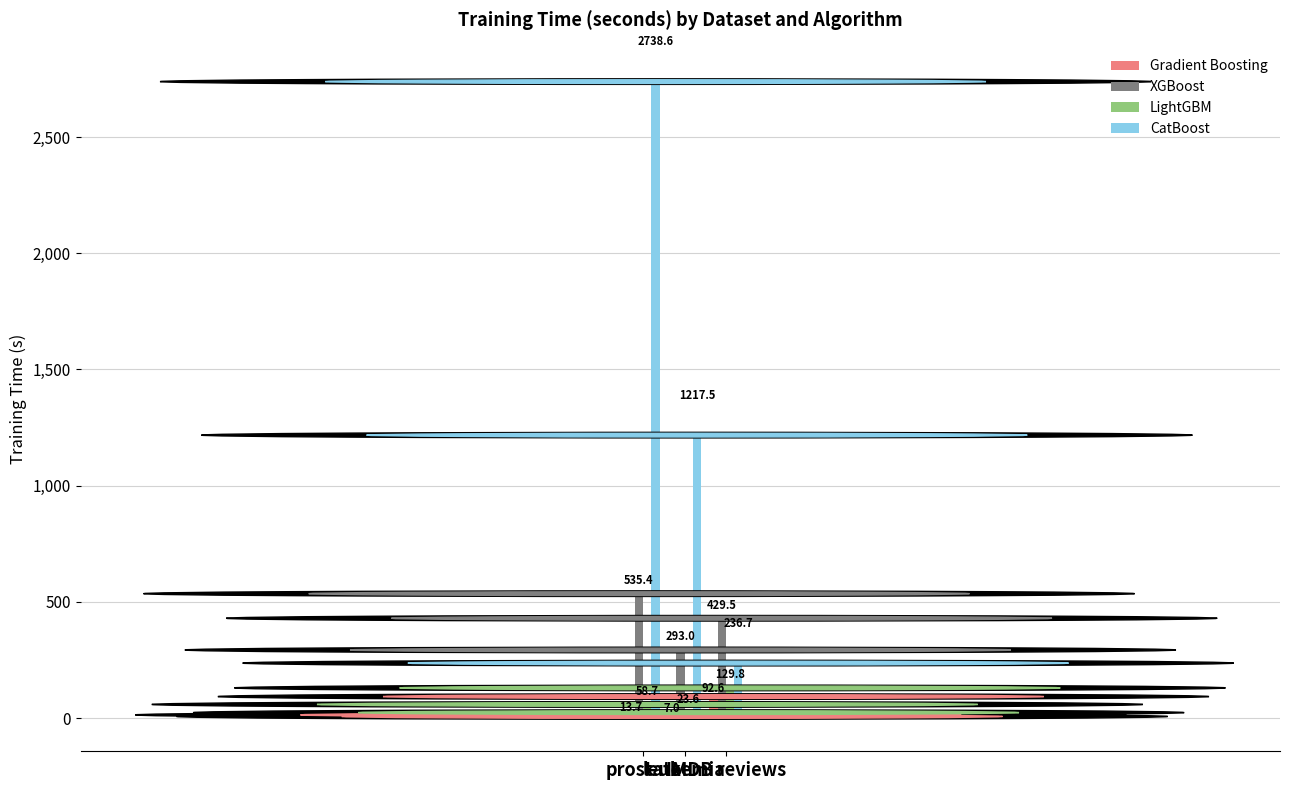

Which series has the largest total across all categories?

CatBoost